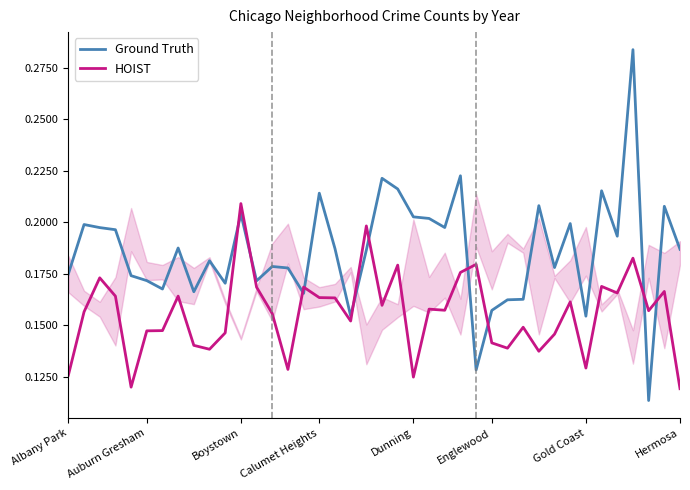

What is the label of the 30th point from the left?

29